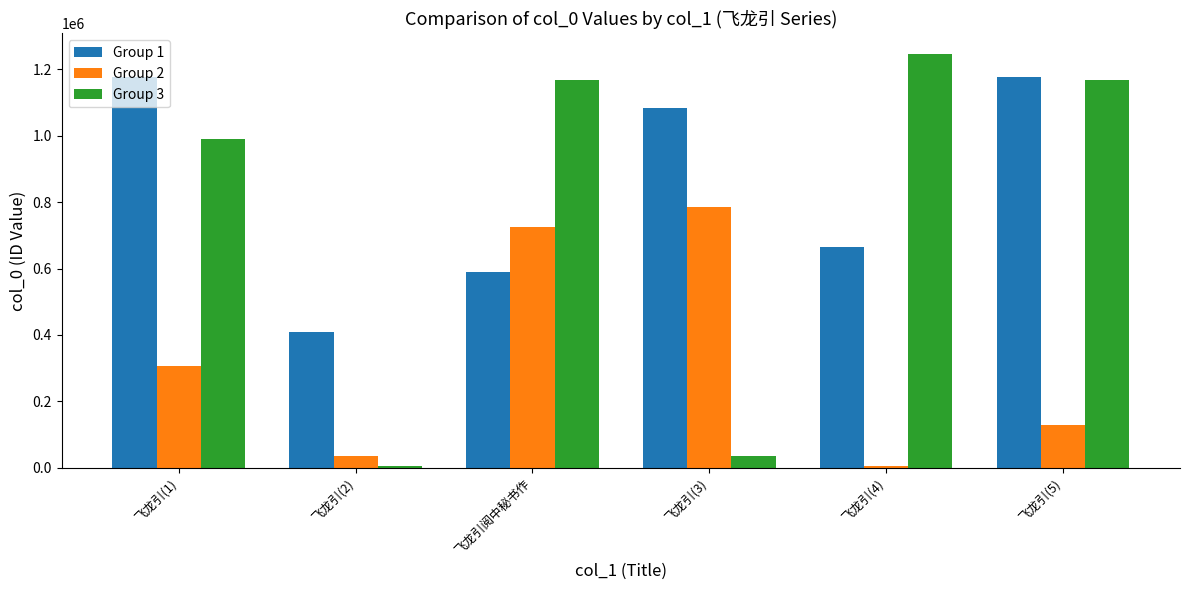

Which category has the lowest value in the Group 3 series?

飞龙引(2)